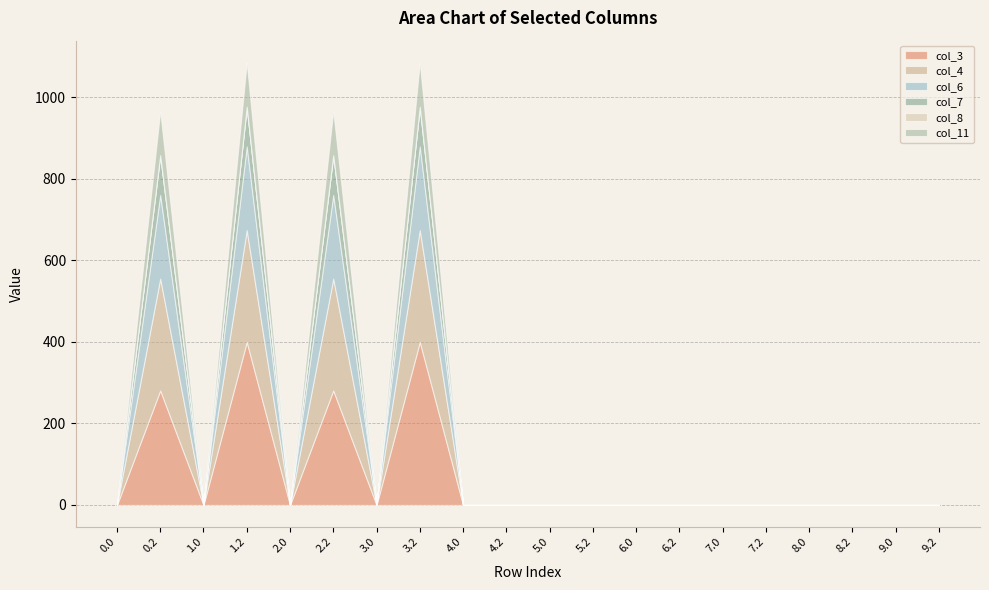

Between 2.0 and 3.2, which series saw the biggest shift?

col_3